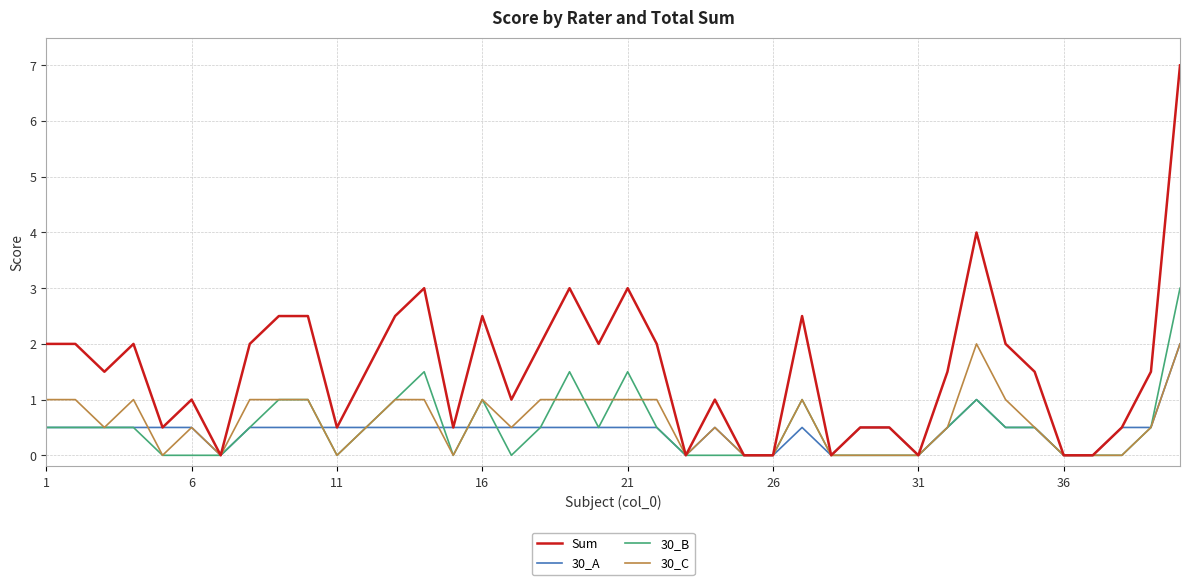

Which series has the widest spread of values?

Sum